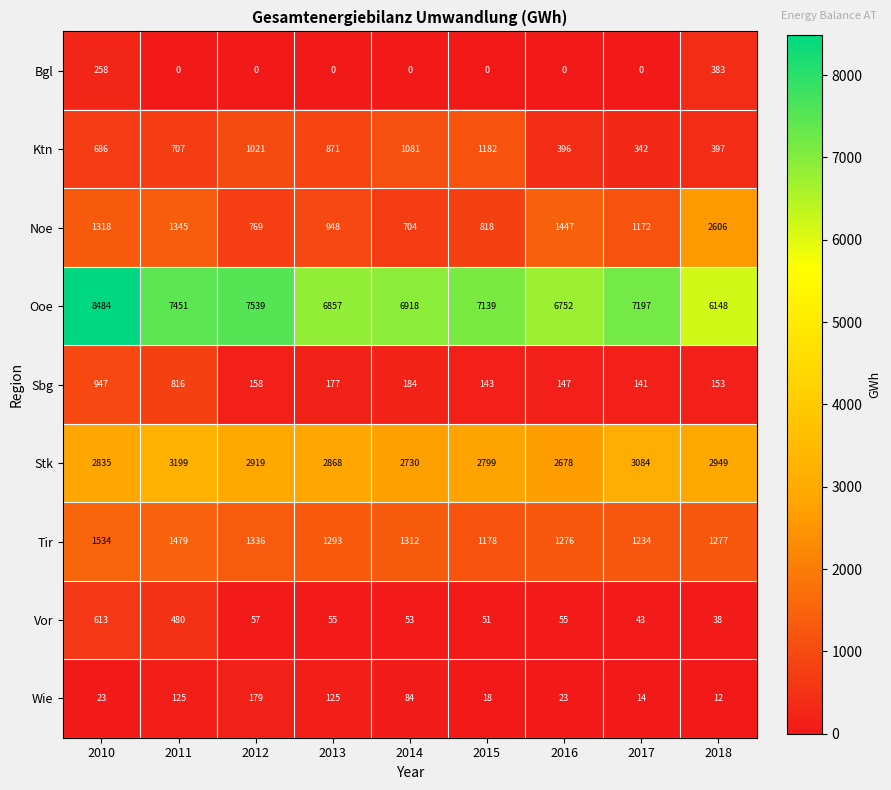

How many positive values does the Bgl series have?

2